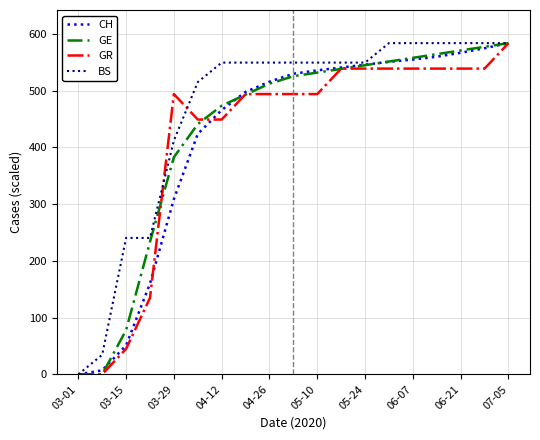

At how many categories does at least one series exceed 543?

13